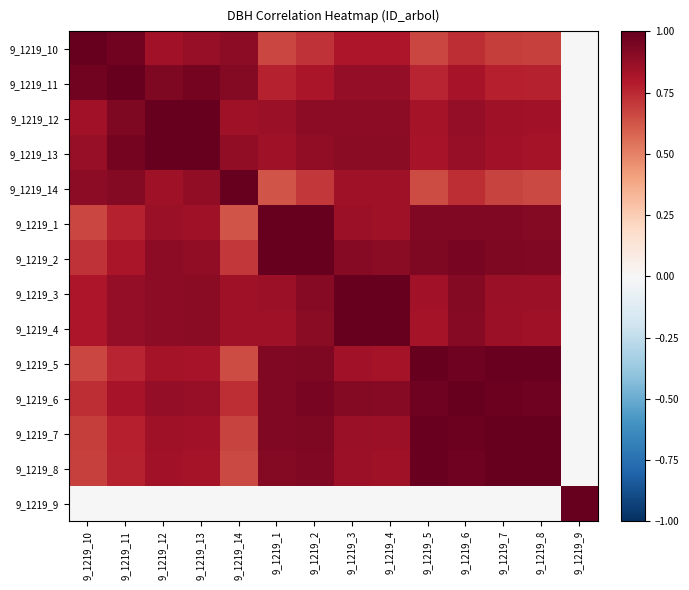

At how many categories does at least one series exceed 0?

14